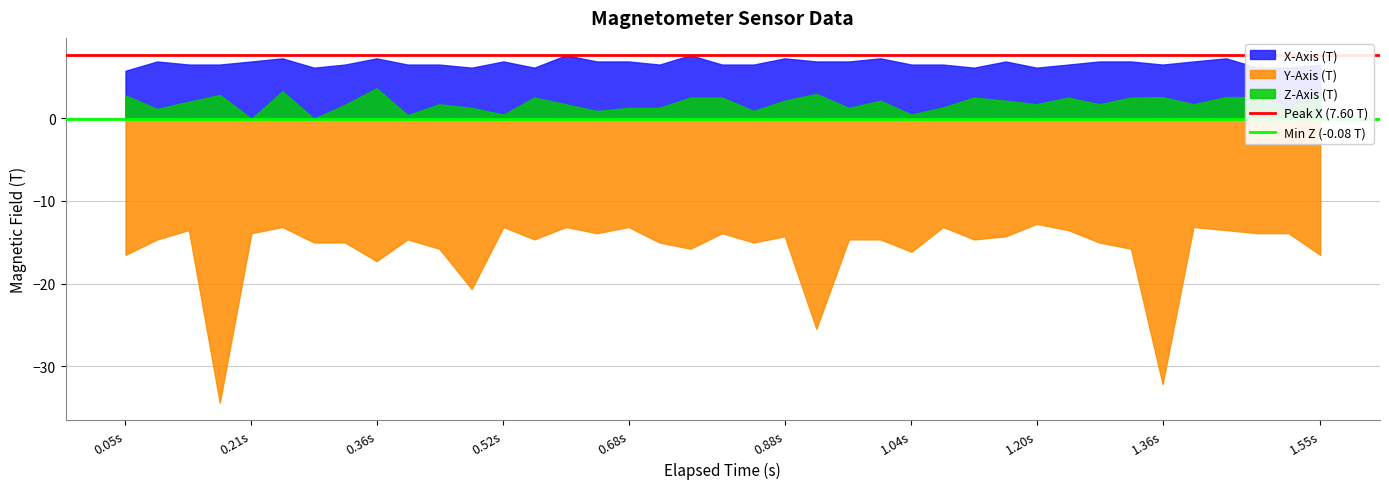

Rank the series by their maximum value, from lowest to highest.

Y-Axis (T), Z-Axis (T), X-Axis (T)